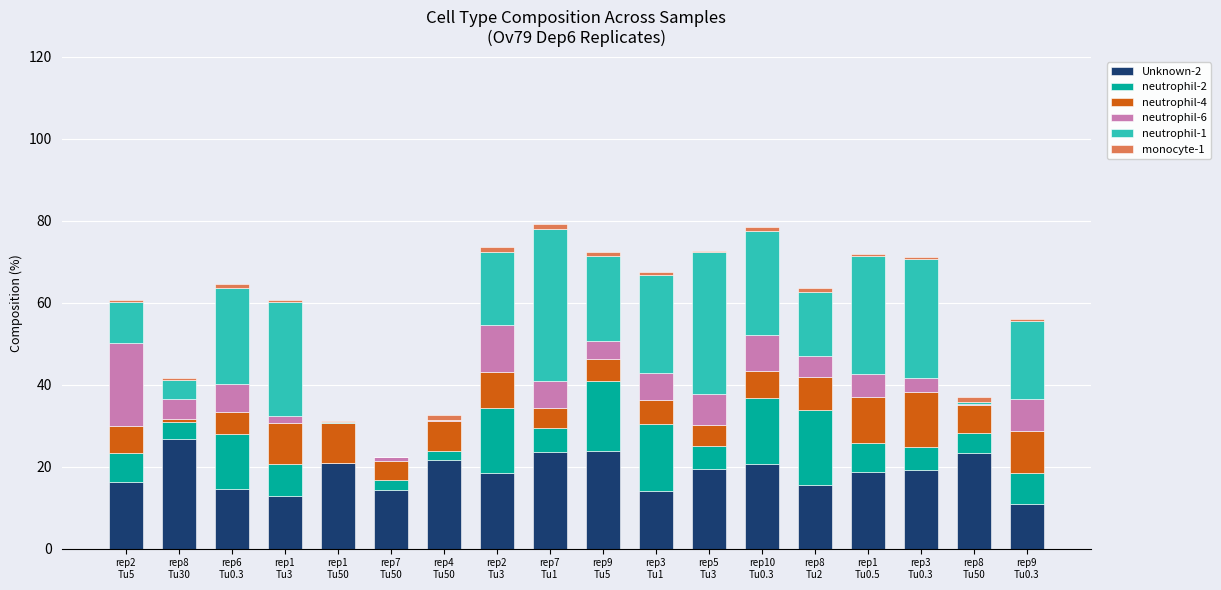

What is the maximum value for Unknown-2?

26.8